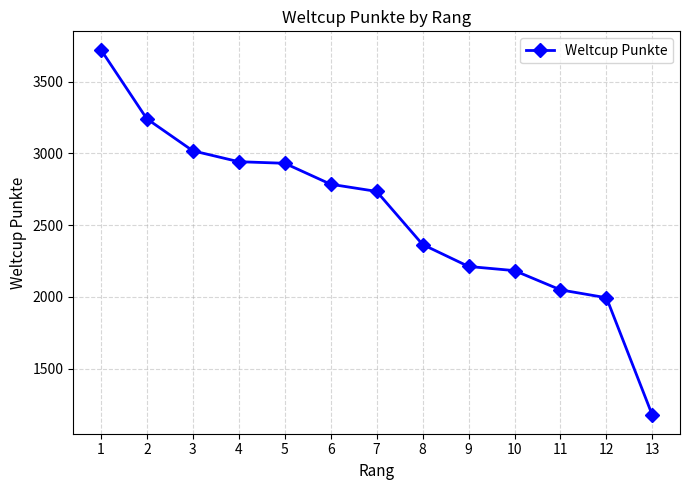

Approximately how many times larger is the value at 7 compared to 13?

2.3